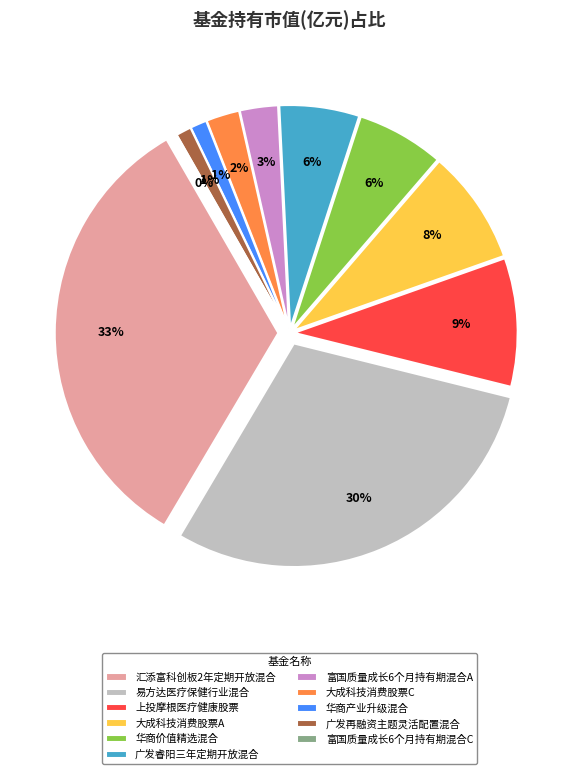

Is it true that 广发睿阳三年定期开放混合 is 6% of the pie?

True